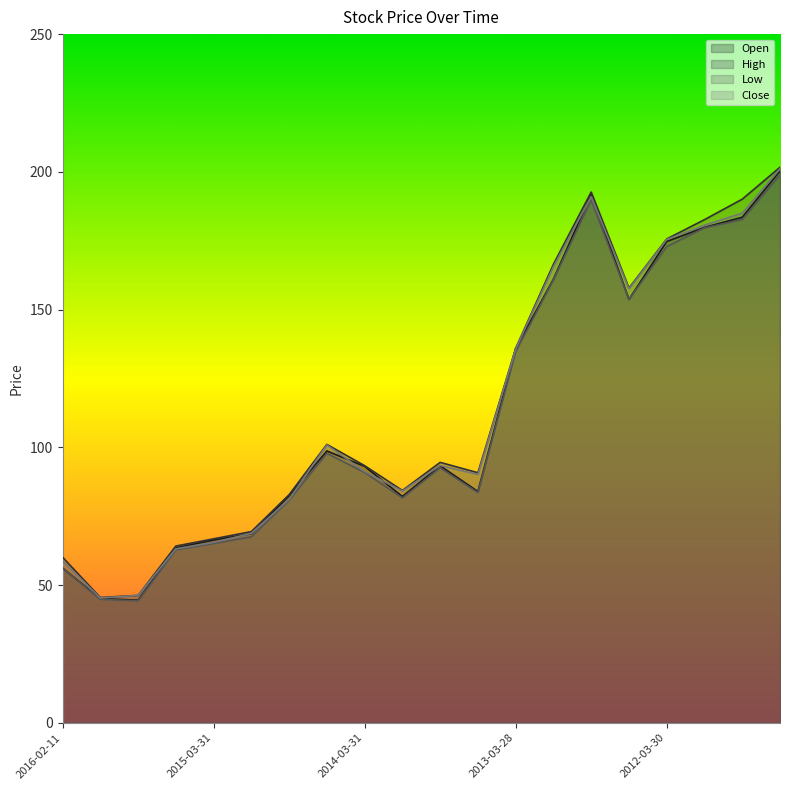

True or false: Low and High intersect in this chart.

False